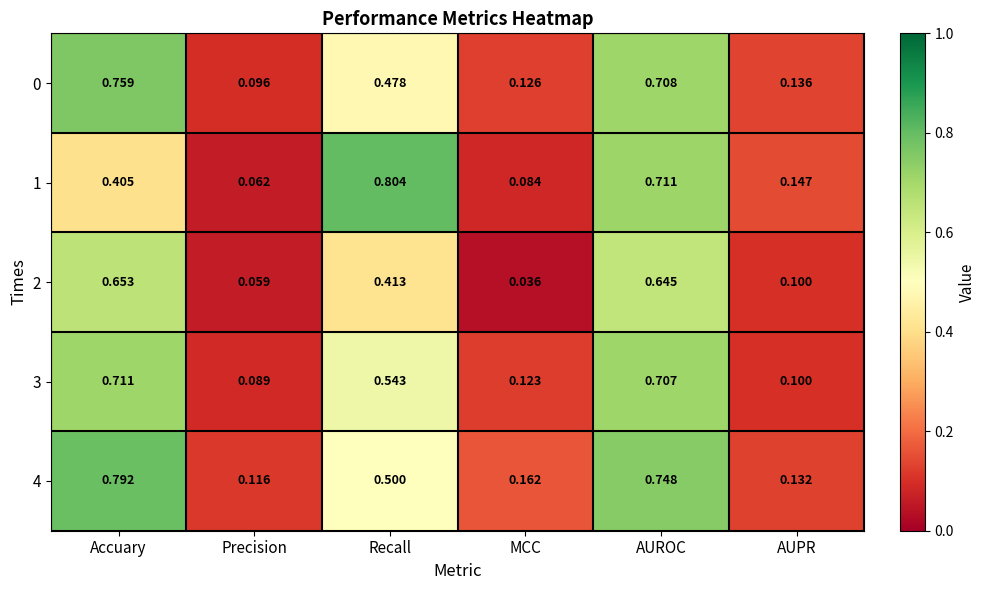

Which category has the lowest value across all series?

MCC